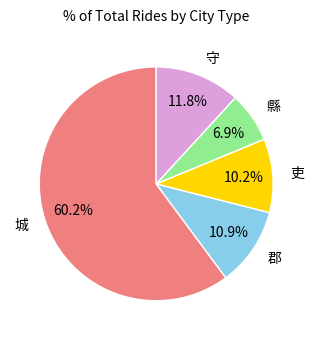

To the nearest percent, what is the difference between the 郡 and 城 slice percentages?

49%